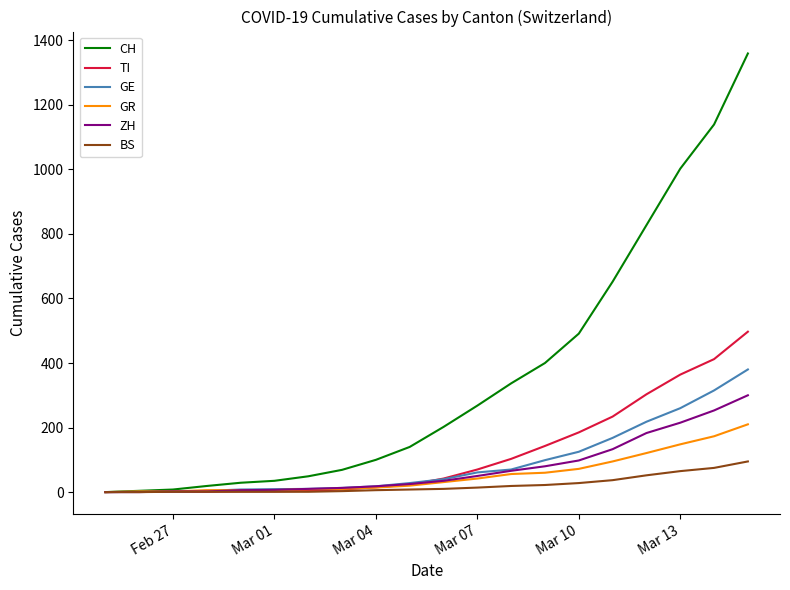

Which series has the widest spread of values?

CH